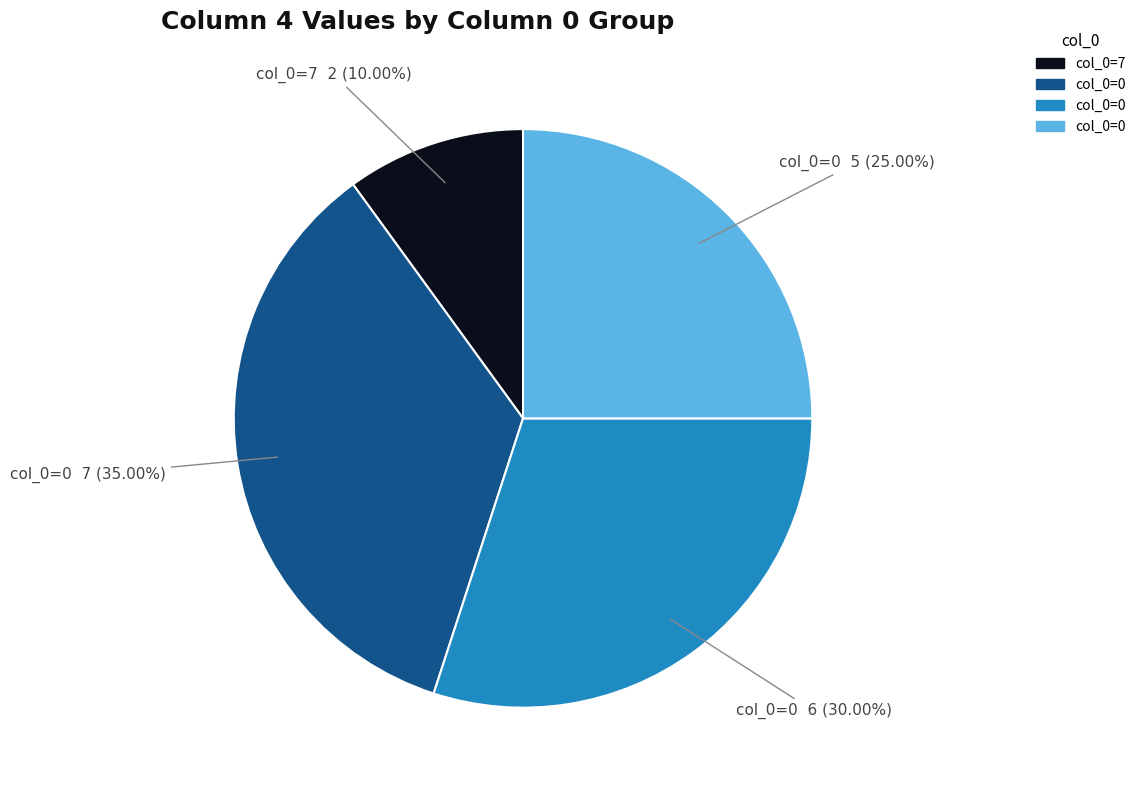

Is there a majority slice in this chart?

No